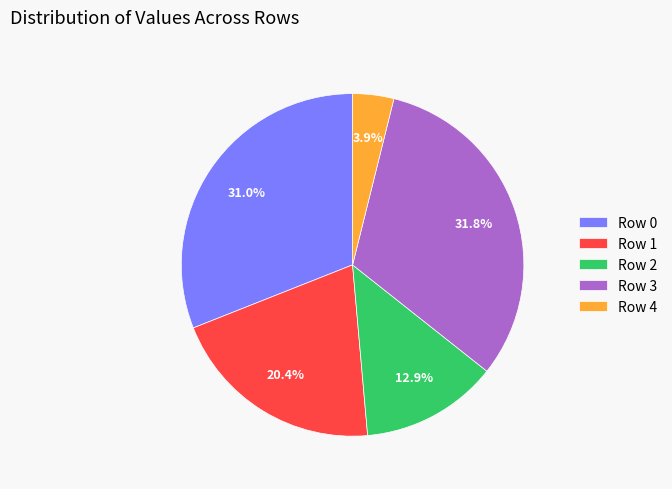

Rank the categories by value from lowest to highest.

Row 4, Row 2, Row 1, Row 0, Row 3